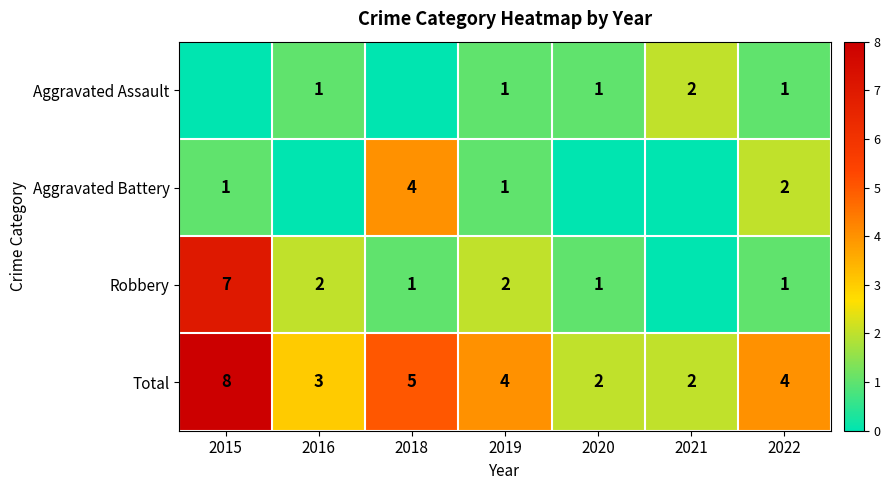

Is it true that Robbery equals 7 at 2015?

True